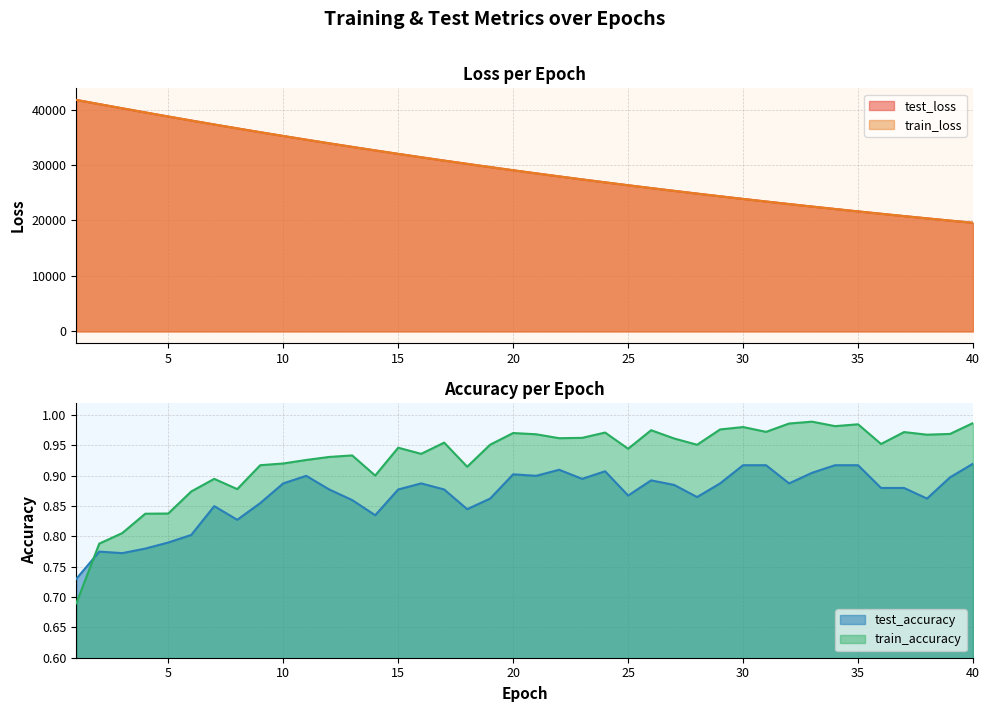

True or false: train_accuracy and train_loss cross at least once.

False